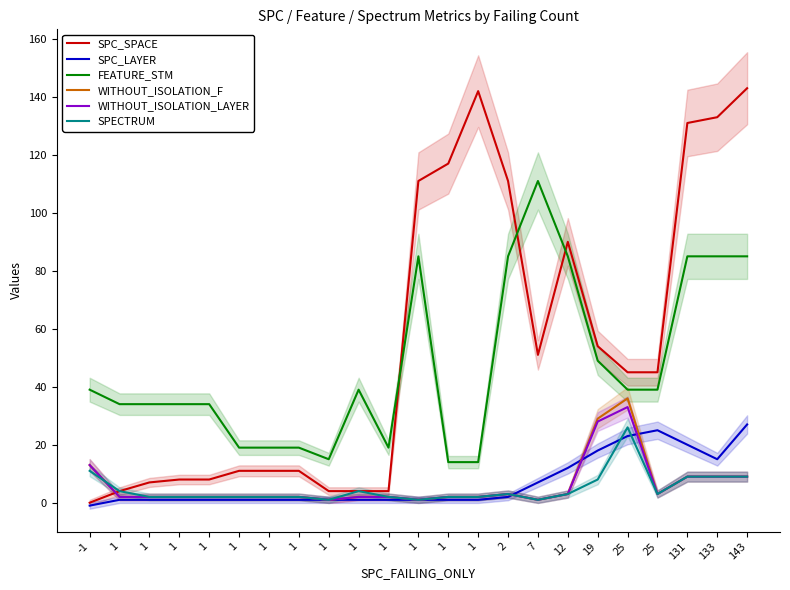

The value of WITHOUT_ISOLATION_F at 1 is 2. True or false?

True